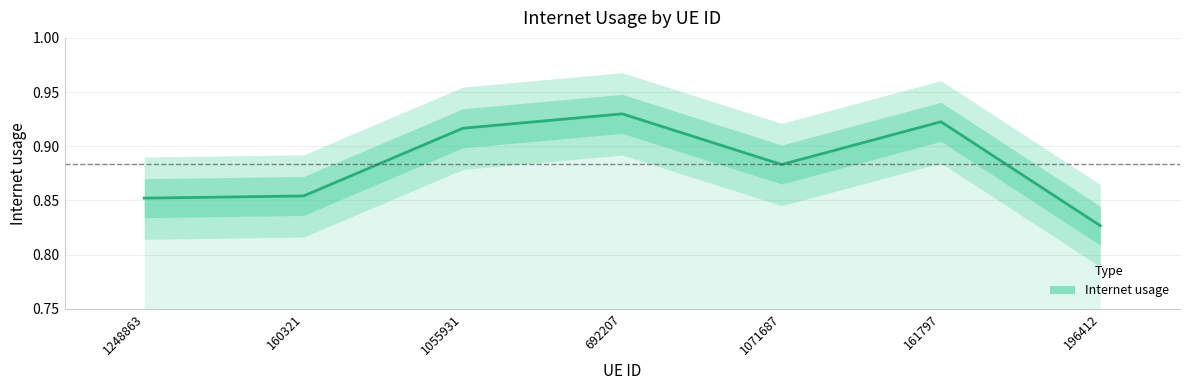

Is this an area chart (filled region under the line)?

No